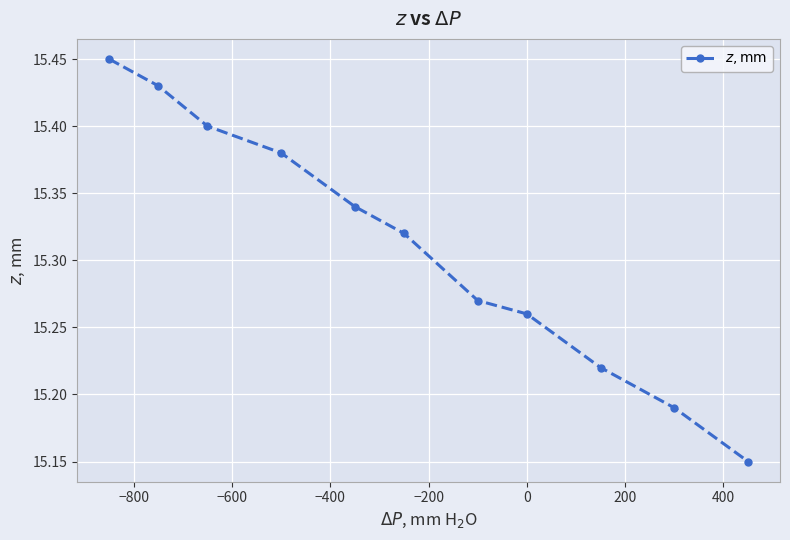

True or false: the data has more than 2 interior local peaks.

False